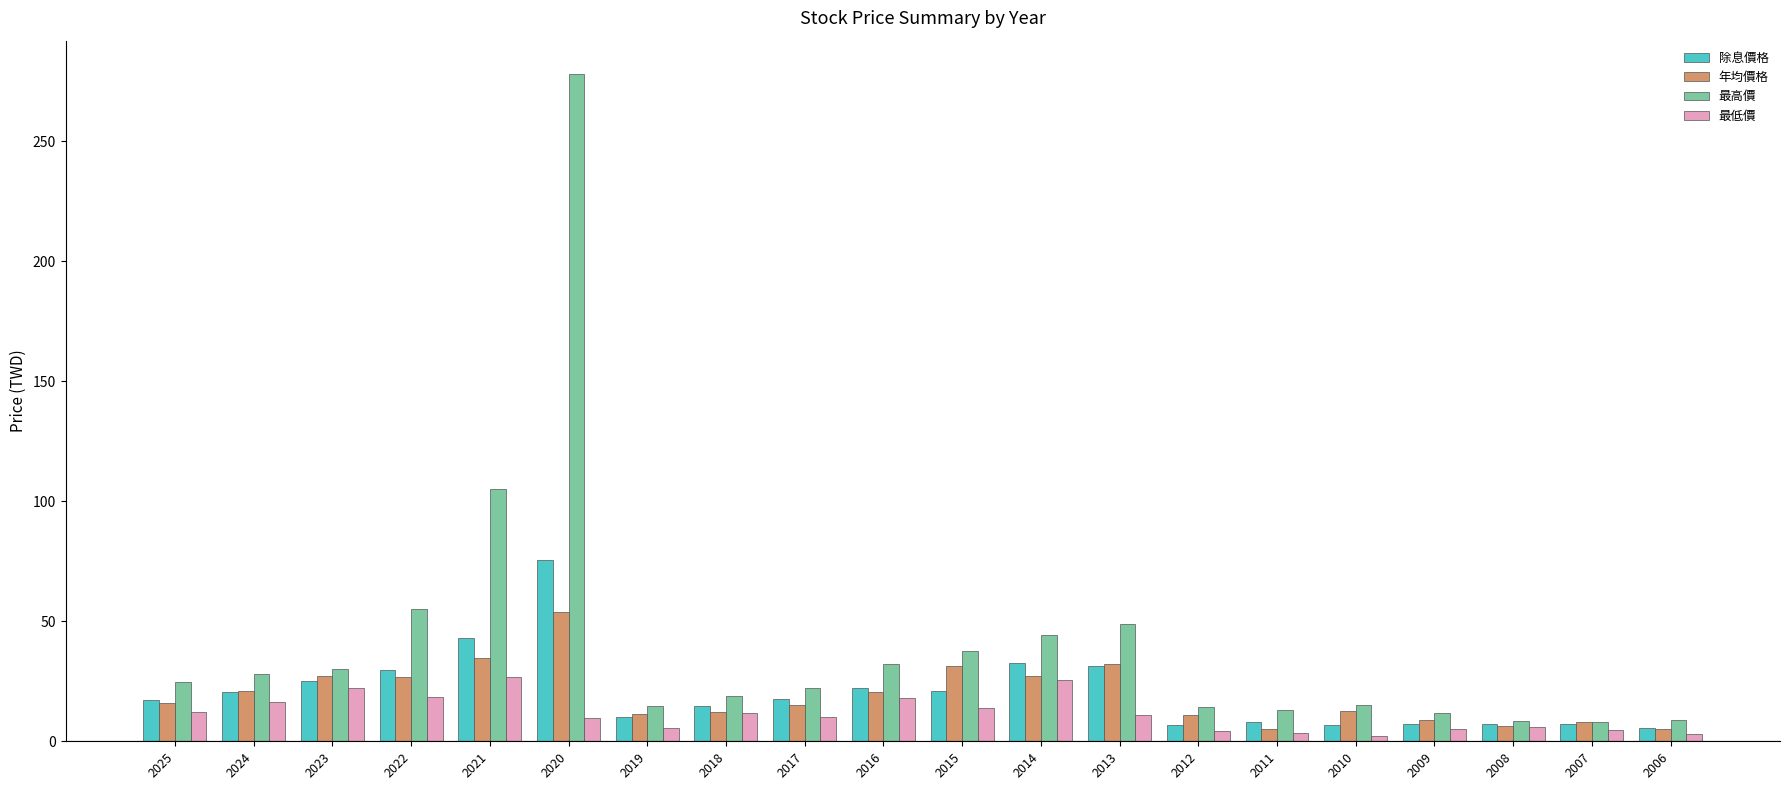

The value of 最高價 at 2013 is 13.1. True or false?

False